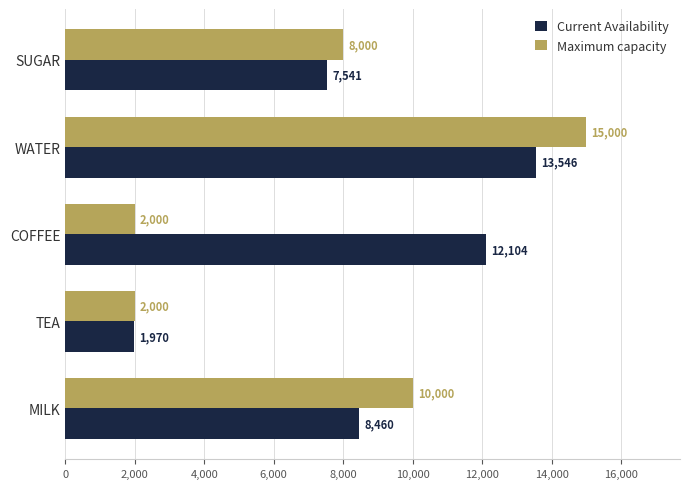

At which category does the chart reach its peak across all series?

WATER